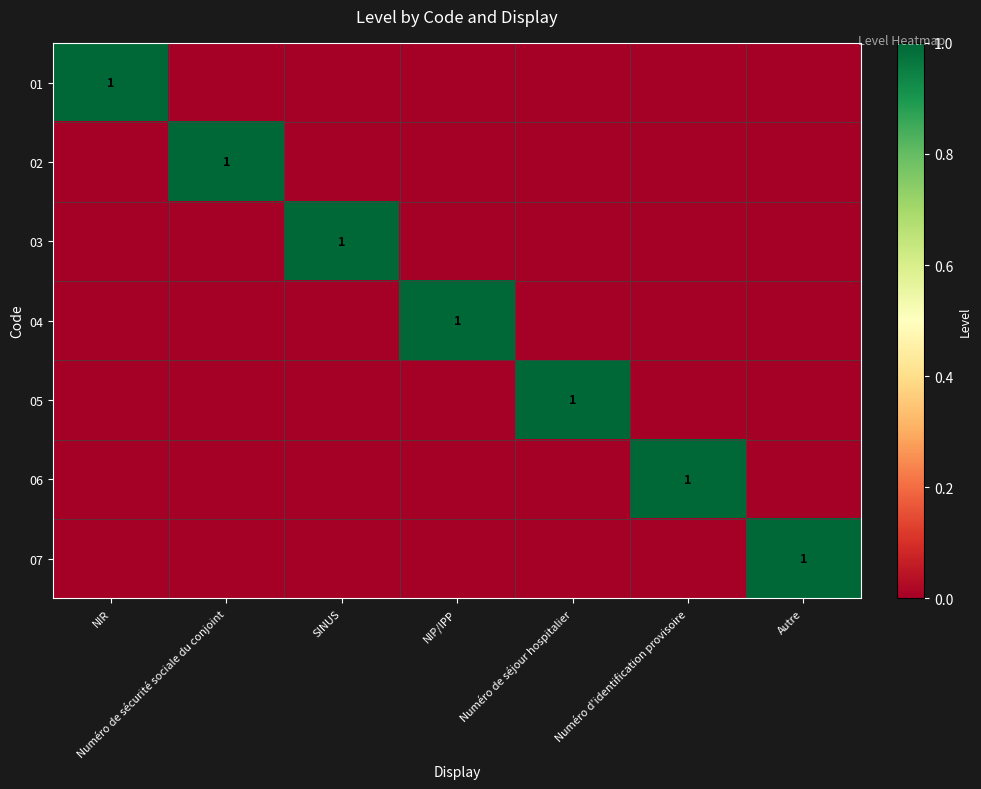

Is it true that 05 equals 2 at Numéro de séjour hospitalier?

False